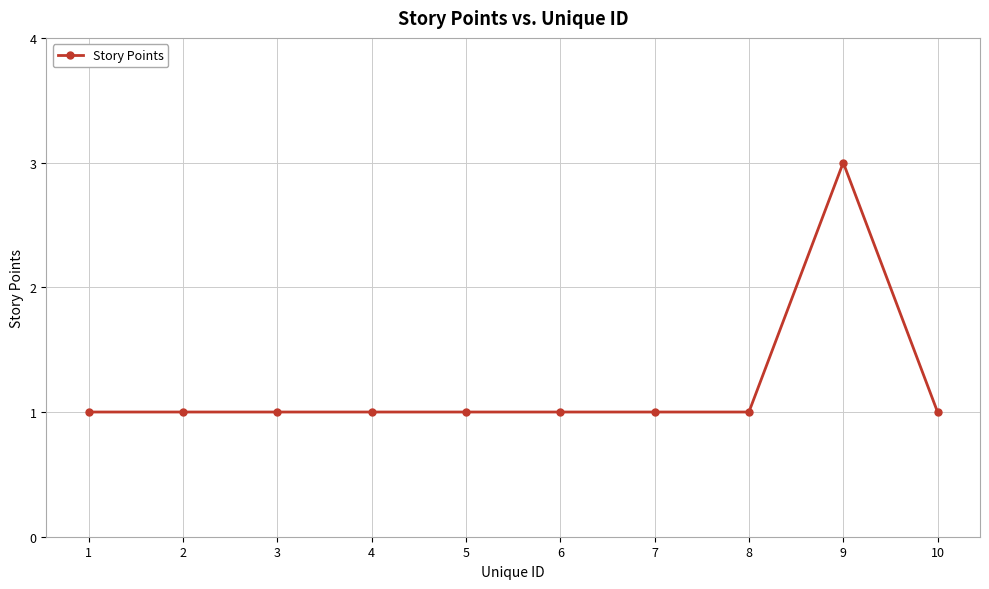

What is the value of the 5th point from the left?

1